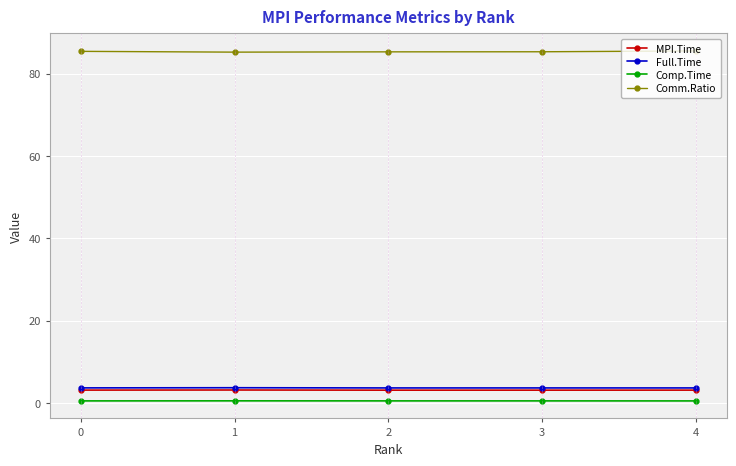

True or false: Comp.Time has a value of 0.5 at 3.

True